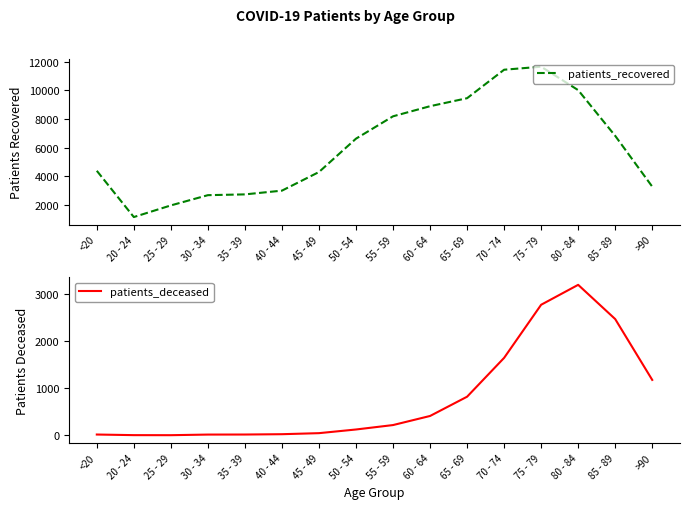

How many lines are shown in the chart?

2